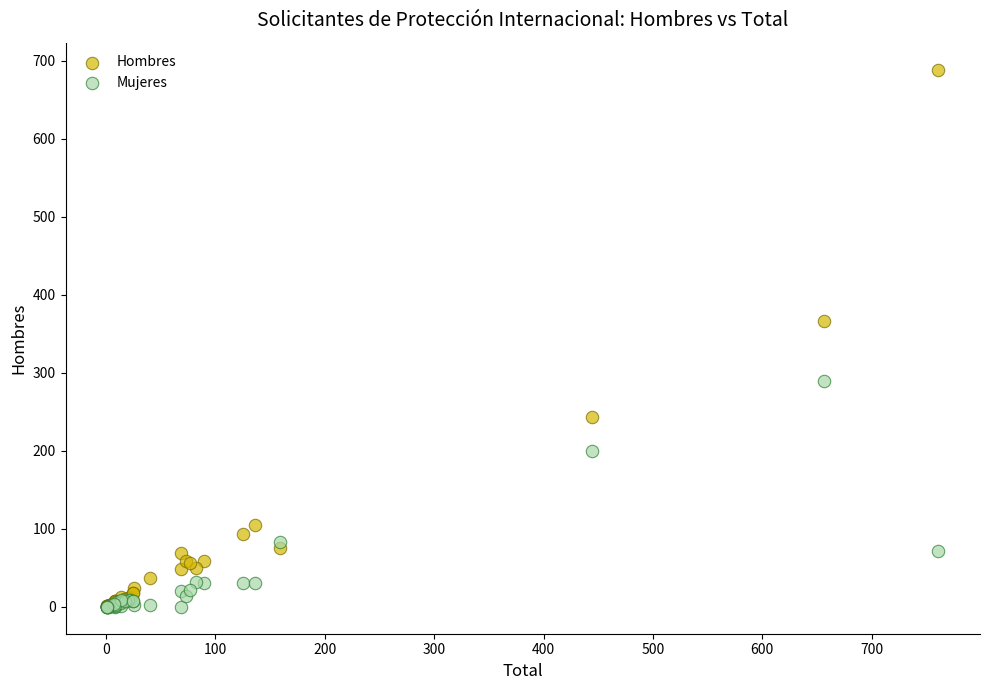

In the Hombres series, what Y value is closest to 345?

367